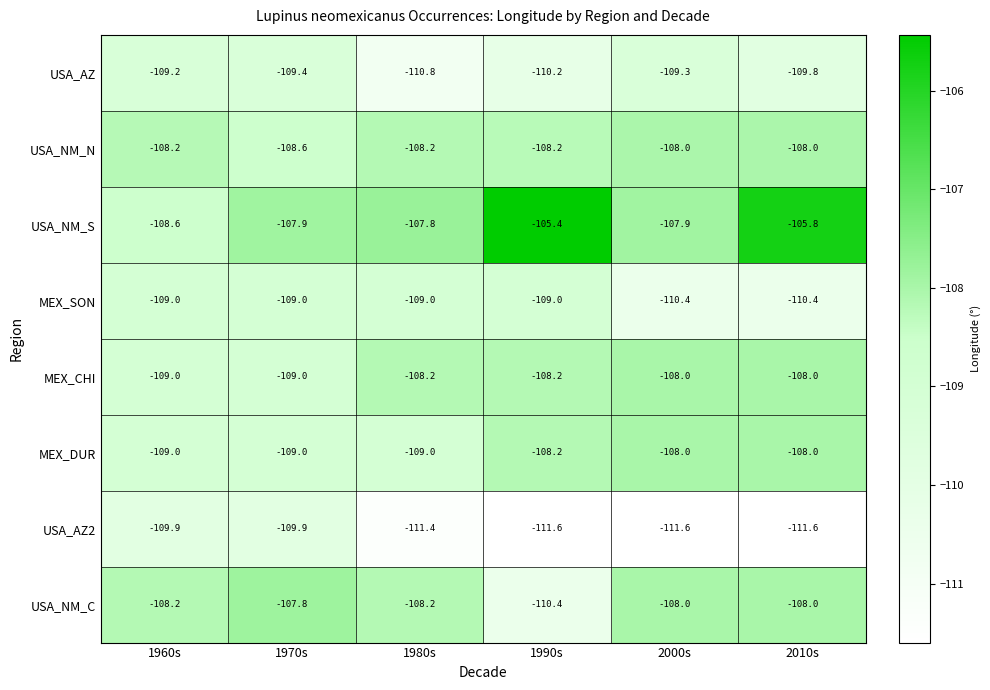

The value of USA_AZ2 at 2010s is -111.6. True or false?

True